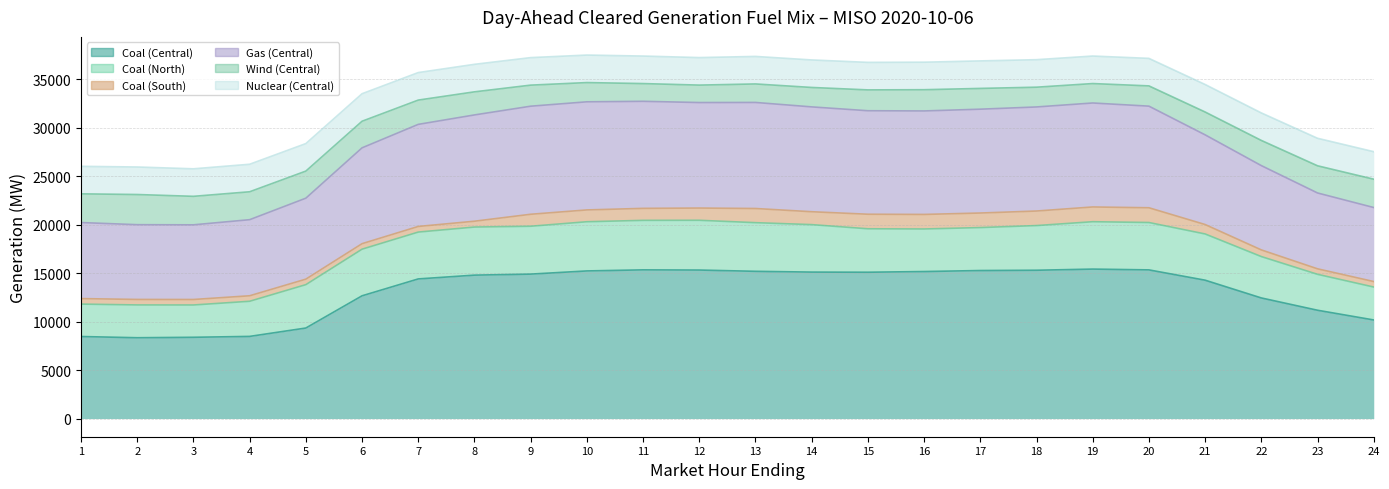

Which category has the lowest value in the Nuclear (Central) series?

1